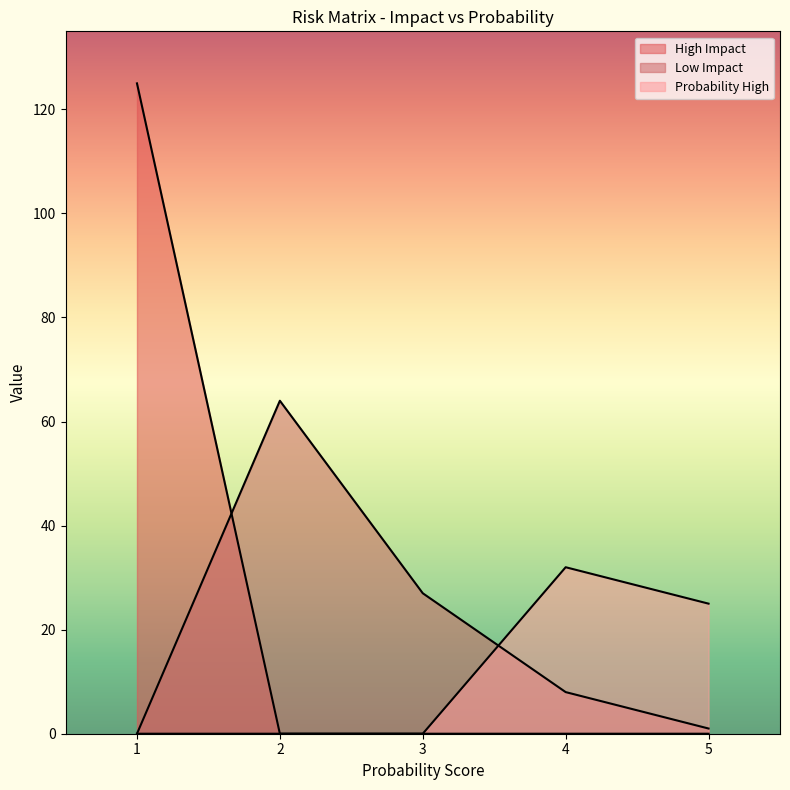

In Low Impact, how many points are higher than both neighbors (excluding endpoints)?

1